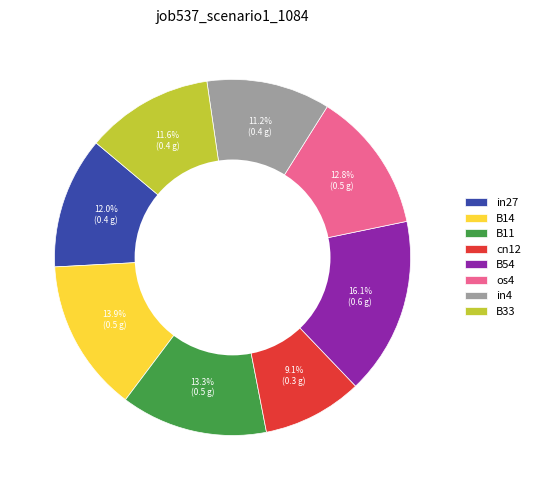

How many slices are in this pie chart?

8